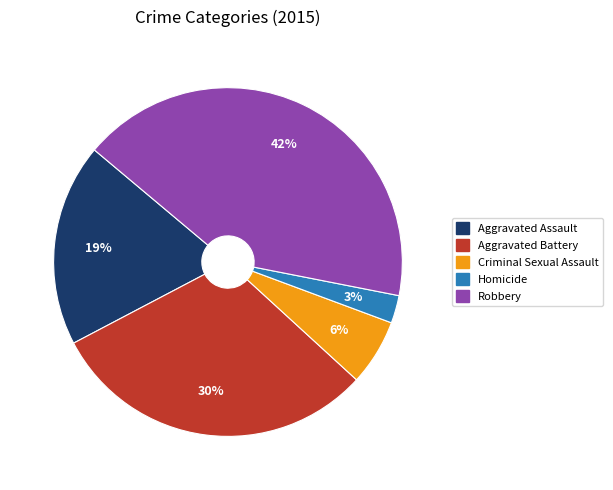

Which category has the smallest portion of the pie?

Homicide